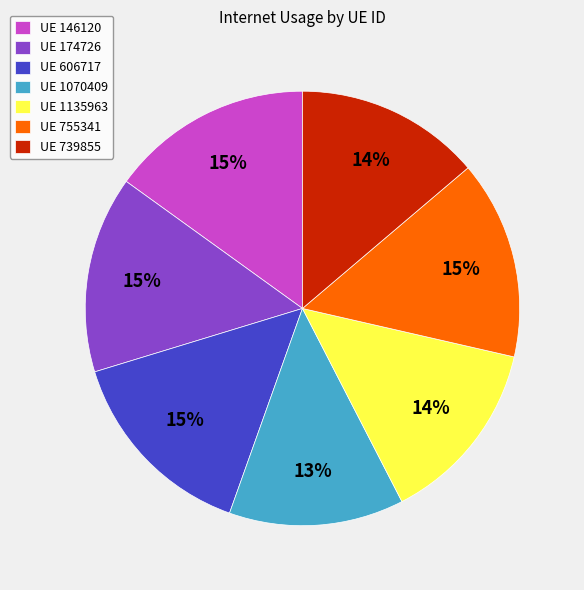

Is it true that UE 1135963 is 27% of the pie?

False